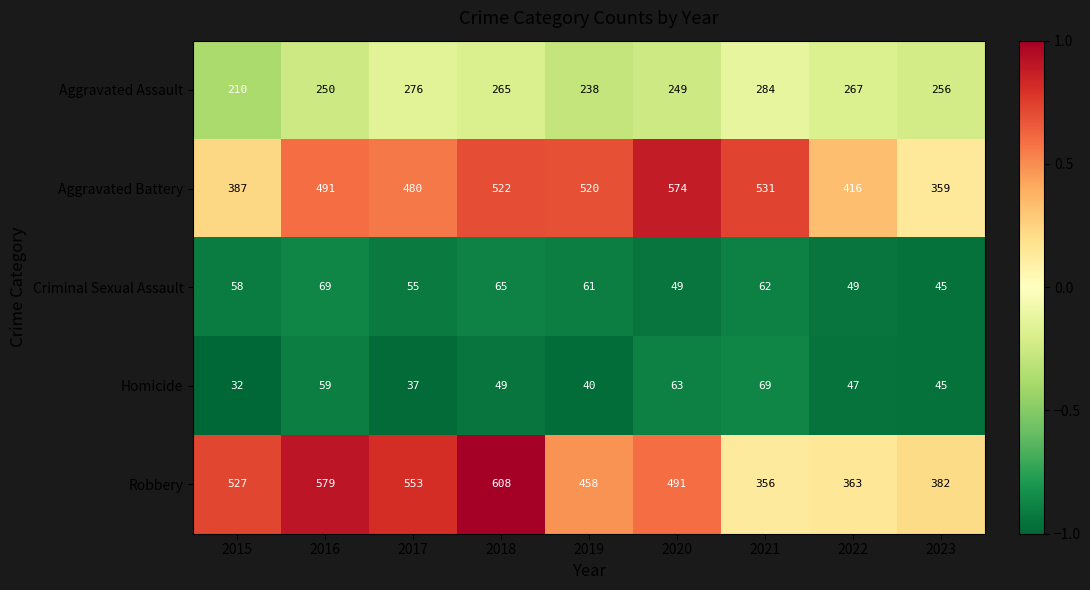

True or false: Aggravated Assault has a value of 256 at 2023.

True